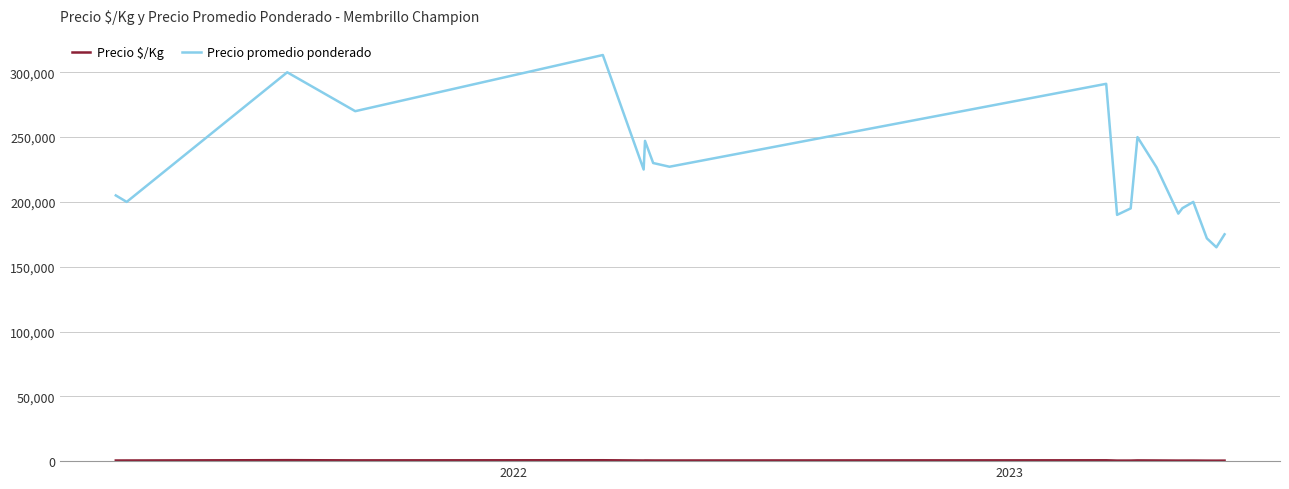

What is the lowest value of the Precio promedio ponderado series?

165000